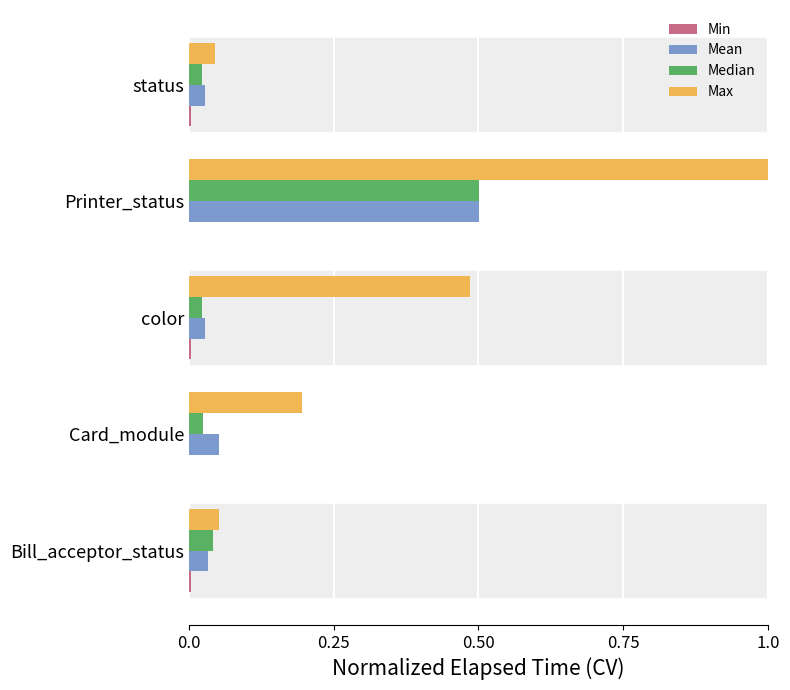

At which category is the sum across all series the highest?

Printer_status